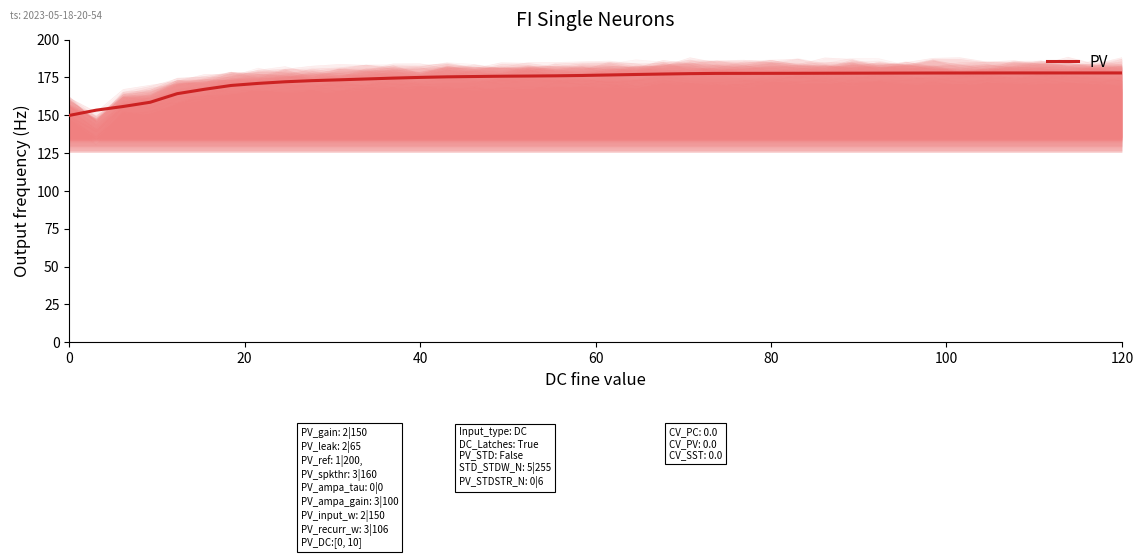

What is the lowest value of the PV series?

149.9